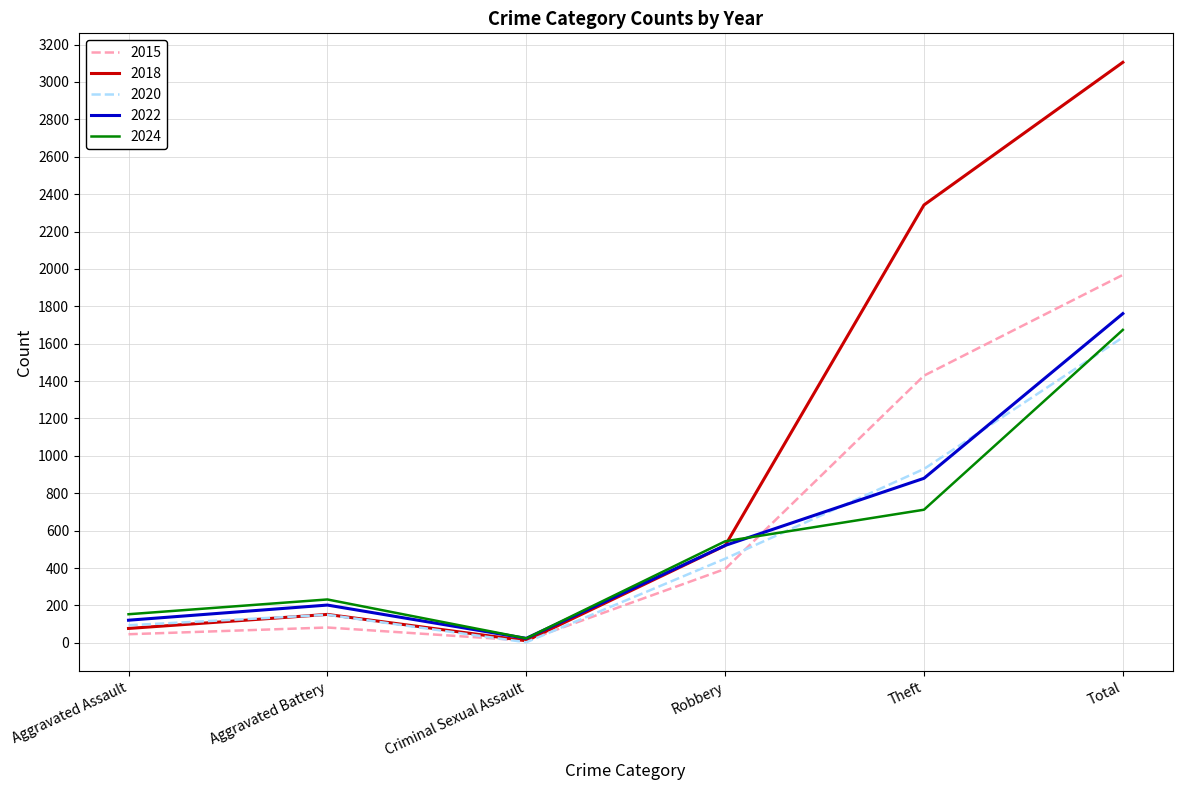

At which category is the sum across all series the highest?

Total